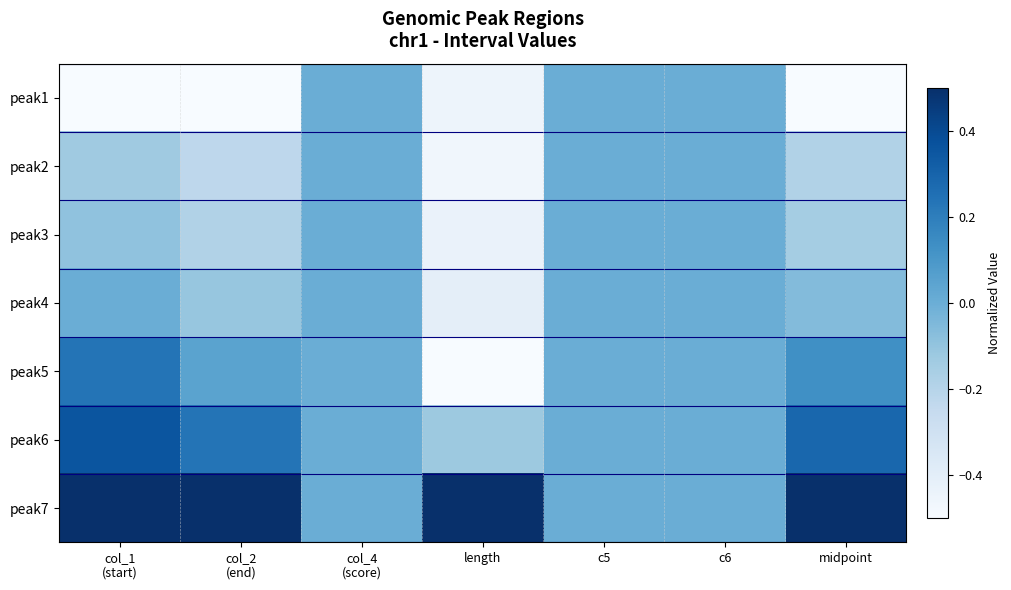

At which category is the sum across all series the highest?

col_1
(start)